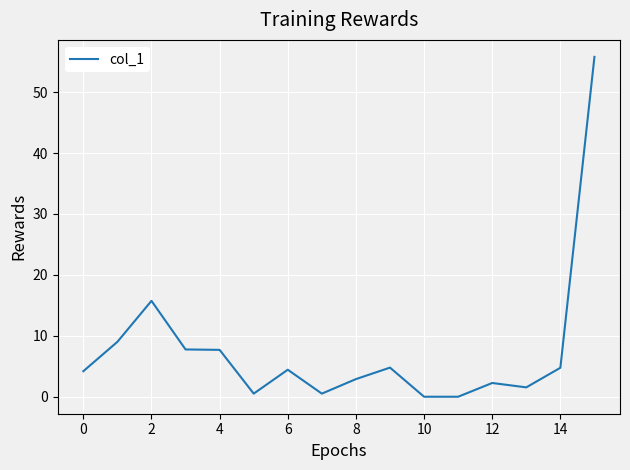

What is the greatest value displayed?

55.8